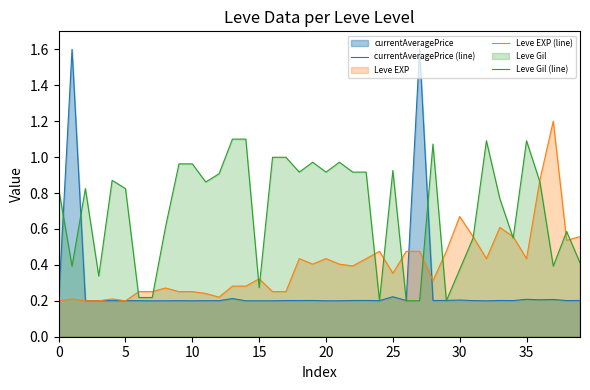

What is the difference between the second highest and minimum values in the currentAveragePrice (line) series?

1.4